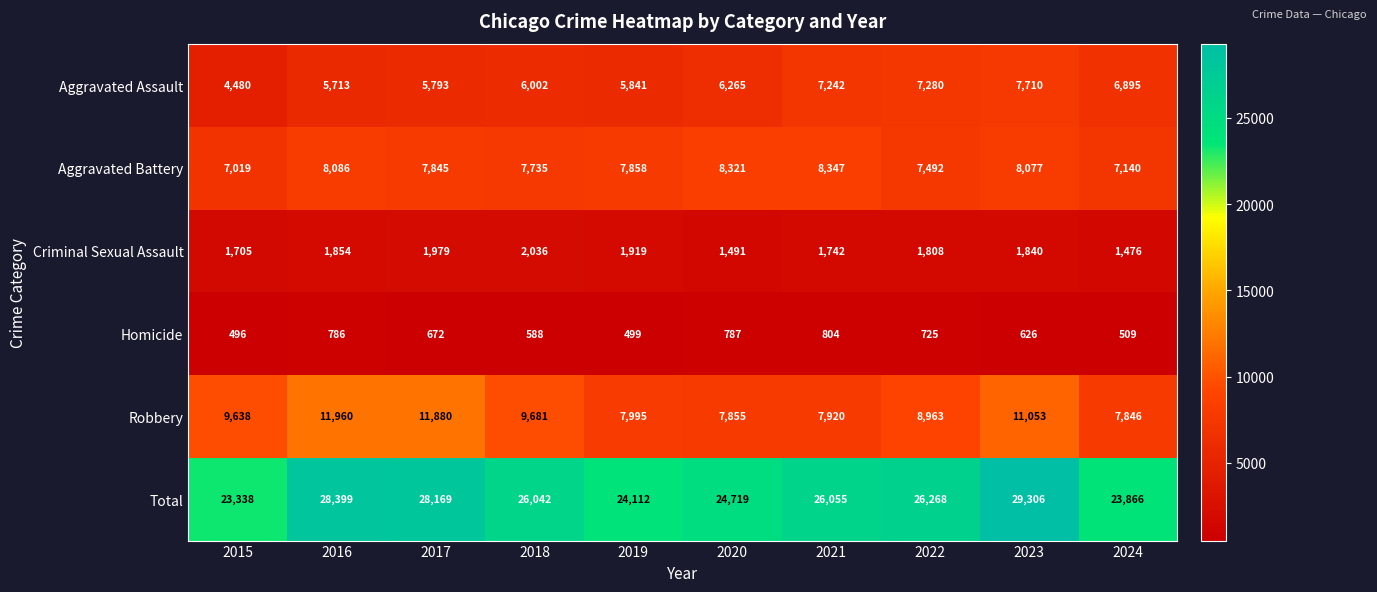

What is the smallest value displayed?

496